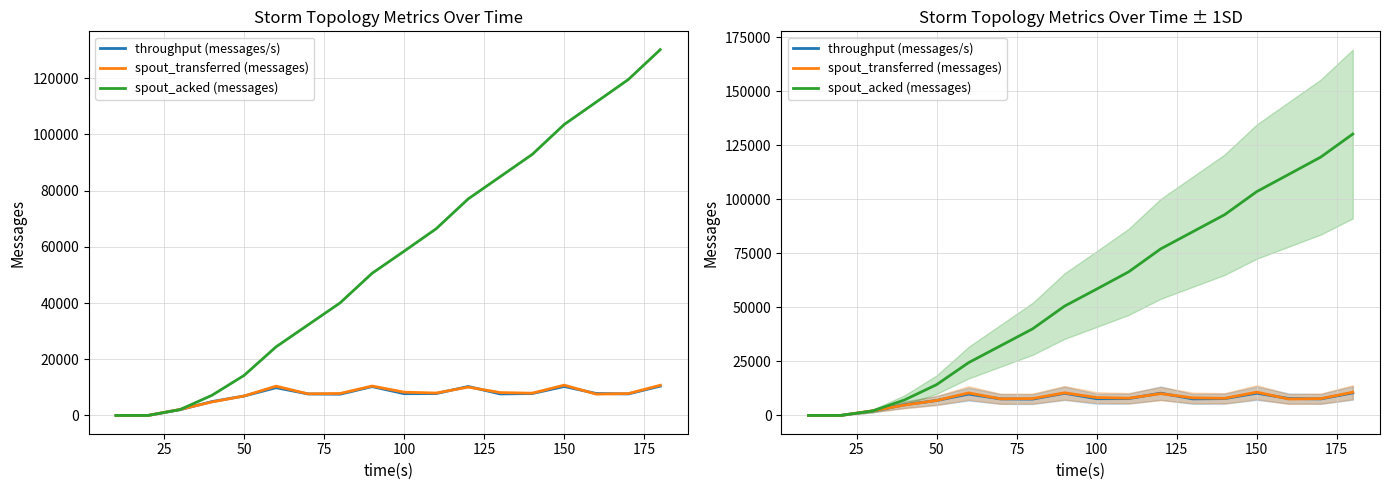

How many data points in spout_acked (messages) are less than 58460?

9